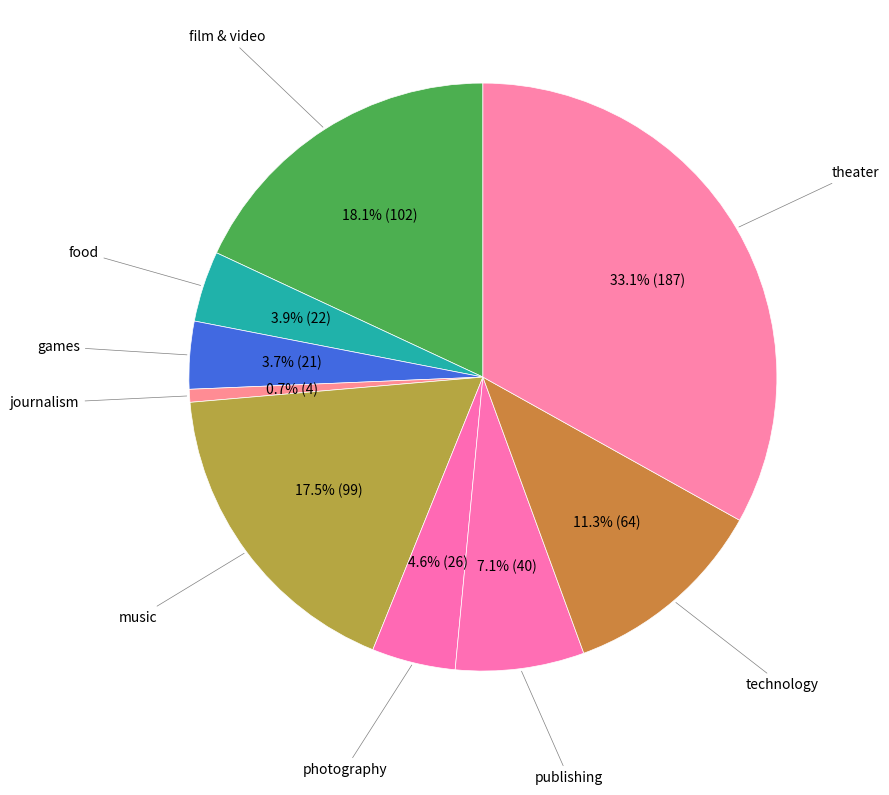

What is the largest slice in the pie chart?

theater